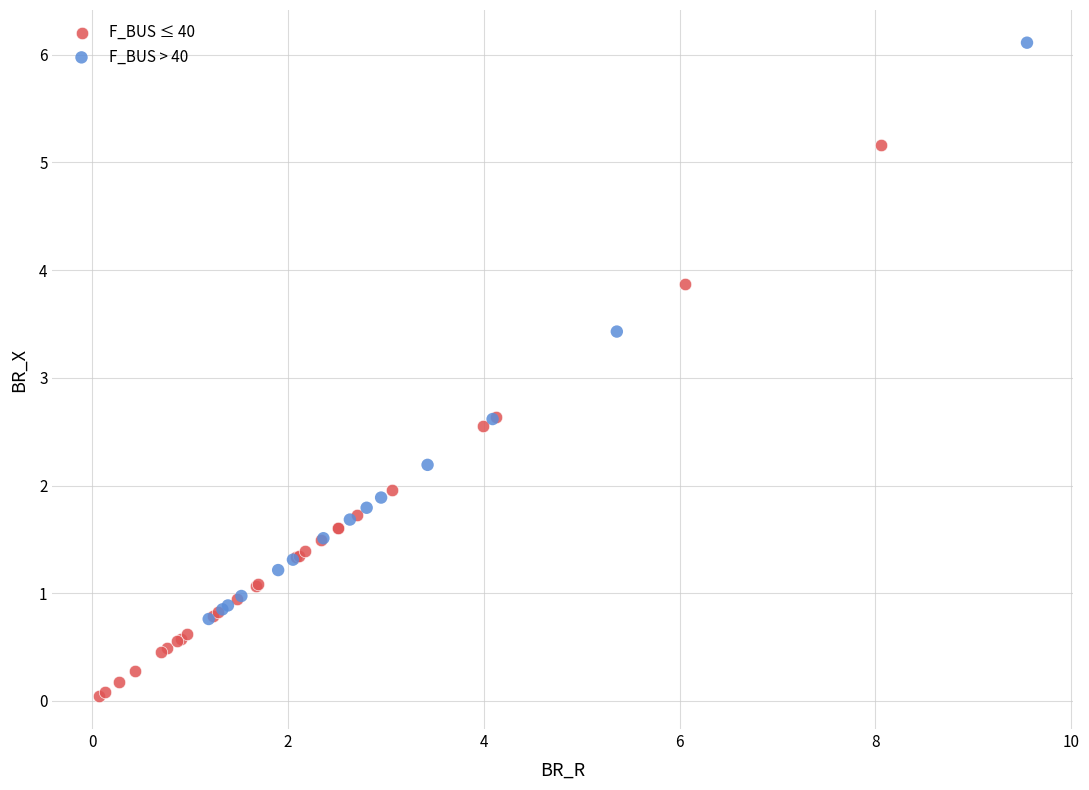

Which series has the widest spread of Y values?

F_BUS > 40